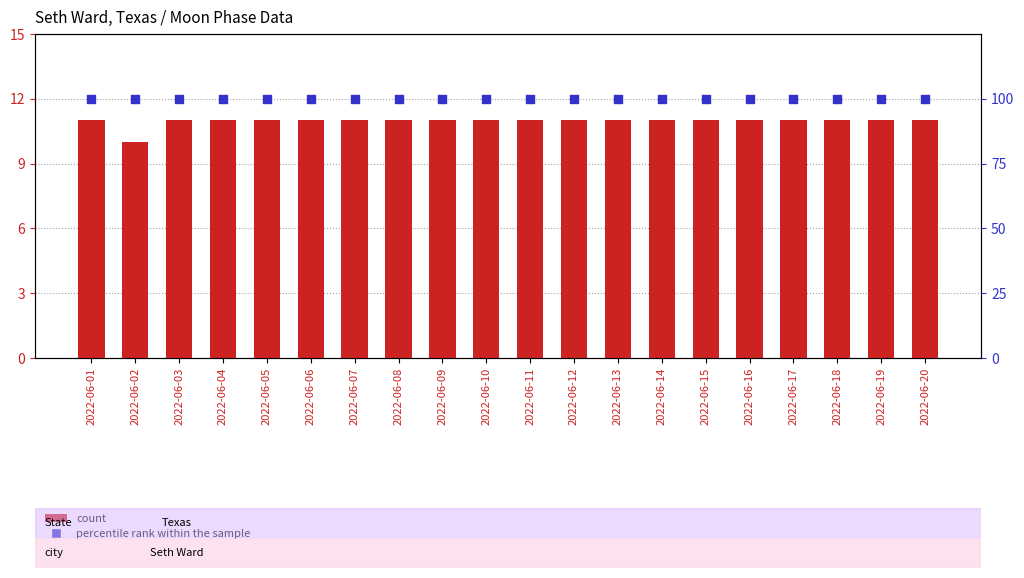

Which series has the largest total across all categories?

percentile rank within the sample